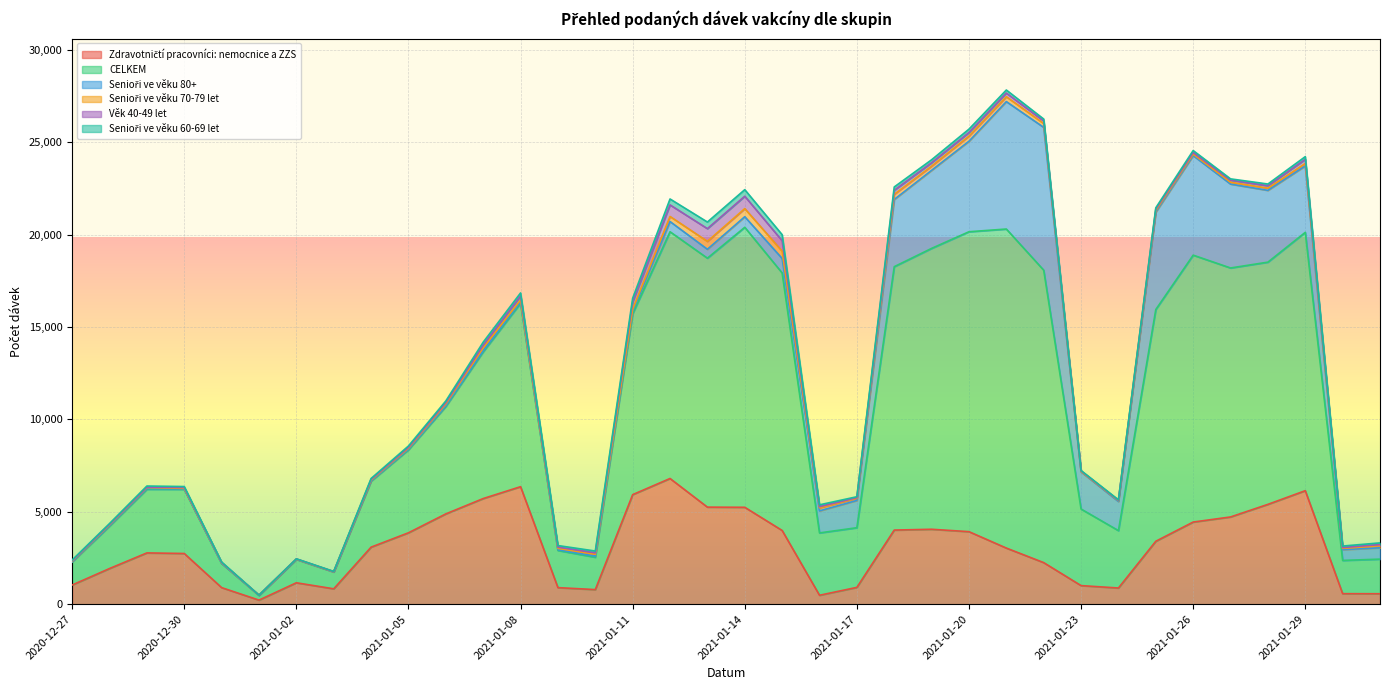

Where does the Senioři ve věku 70-79 let series first go above 99?

2021-01-06